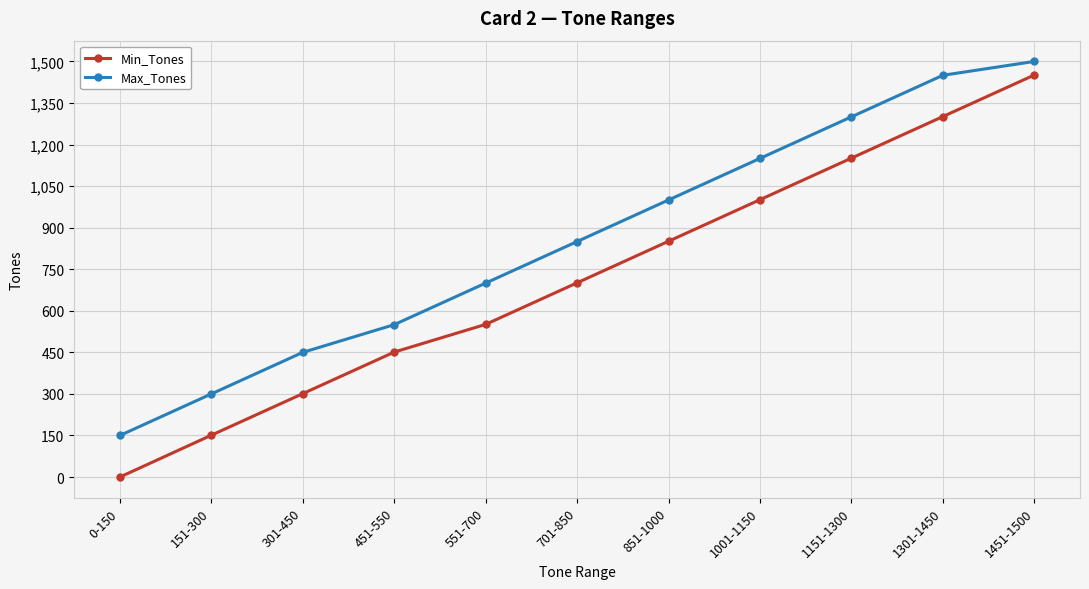

What is the value of the Max_Tones point at the 9th from the left?

1300